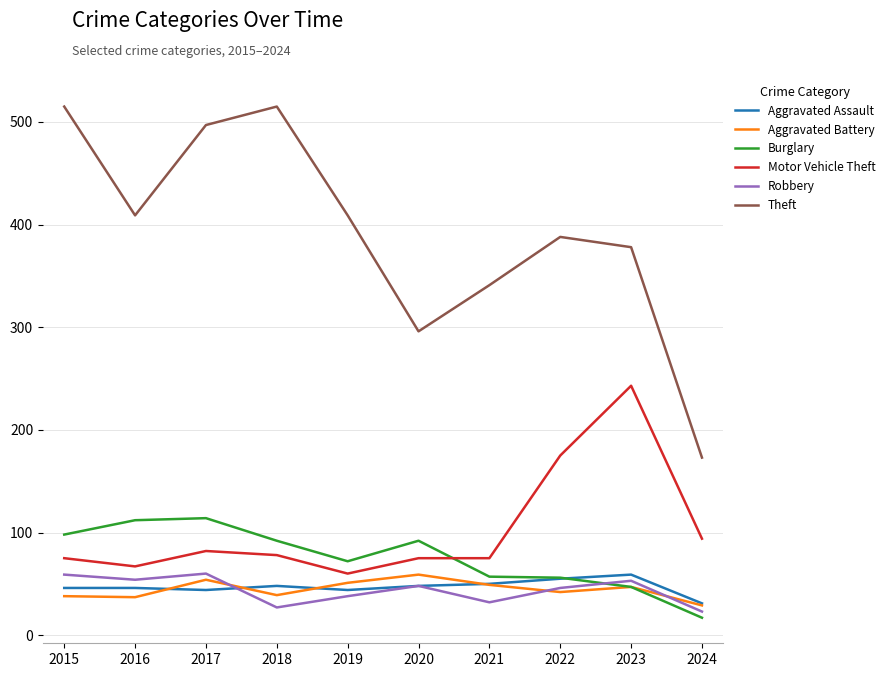

What is the total value across all series at 2021?

604